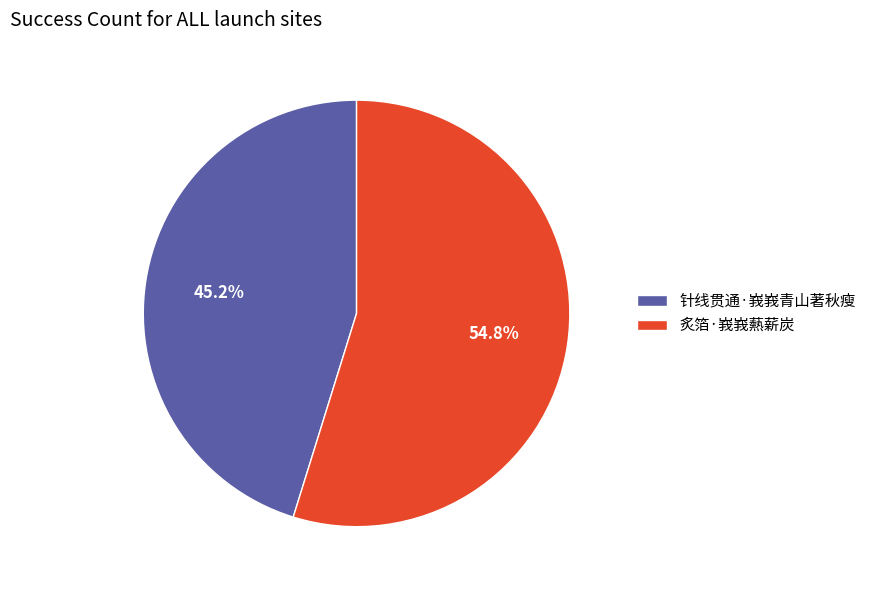

How much of the chart is everything except 针线贯通·峩峩青山著秋瘦?

54.8%